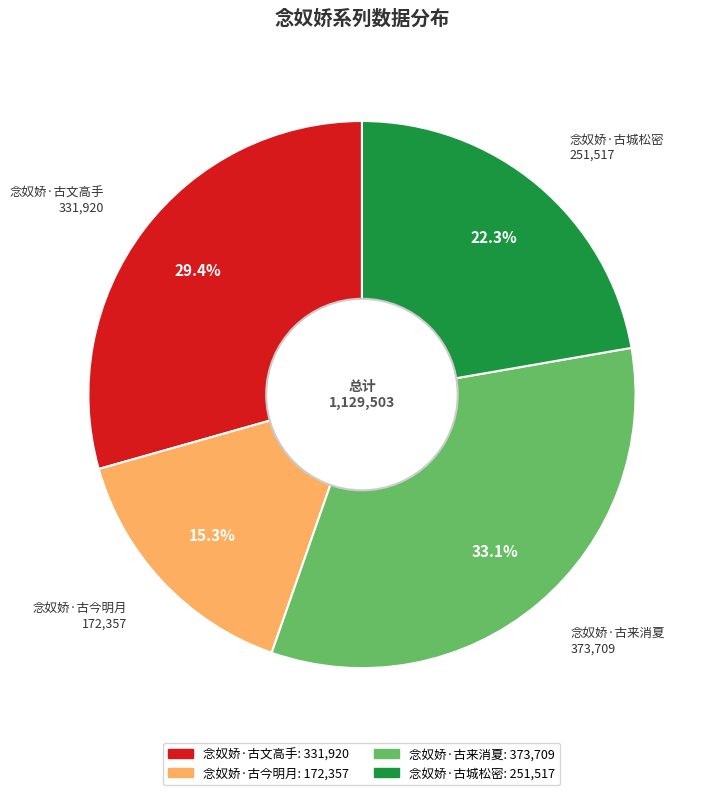

Which slice is the largest?

念奴娇·古来消夏